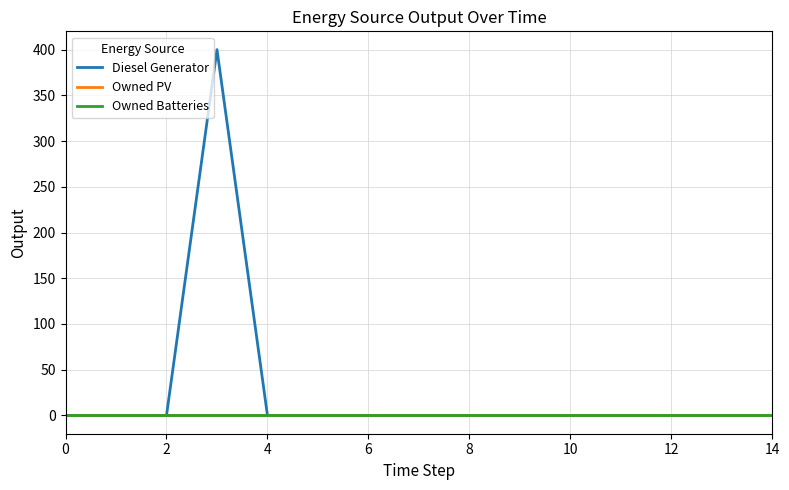

True or false: Diesel Generator and Owned PV intersect in this chart.

False